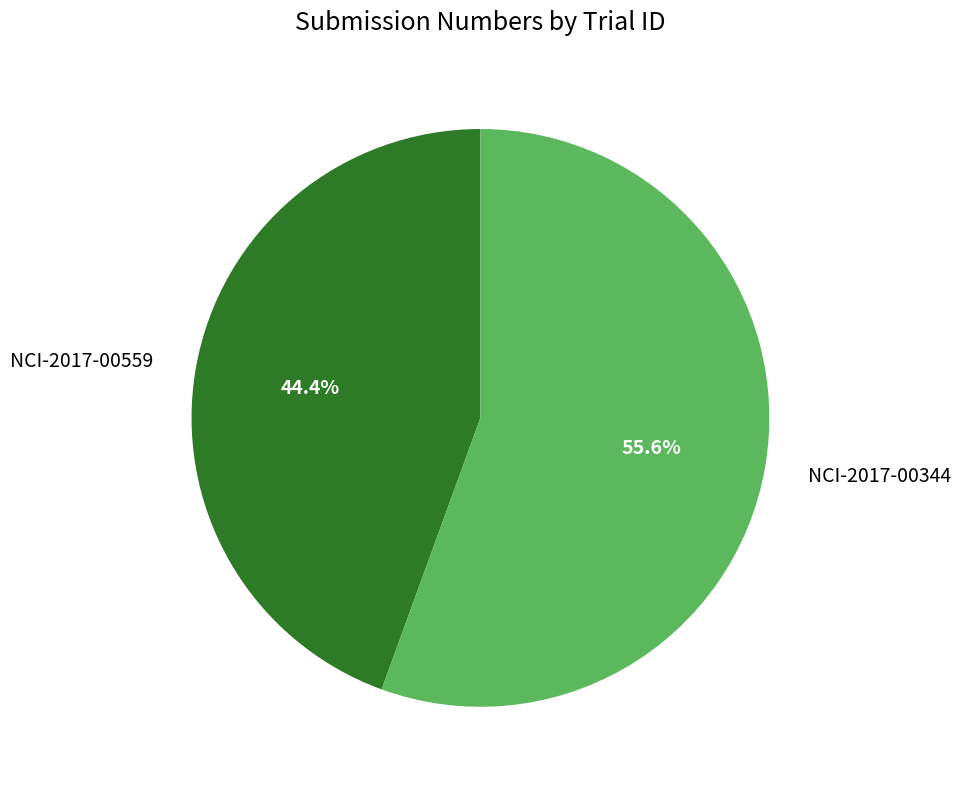

Is the sum of NCI-2017-00559 and NCI-2017-00344 greater than half?

Yes